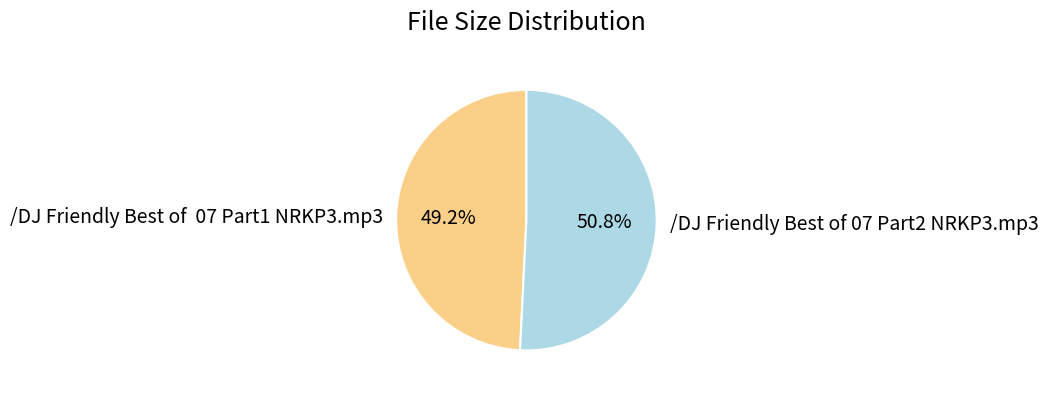

To the nearest percent, what is the difference between the largest and smallest slice percentages?

2%